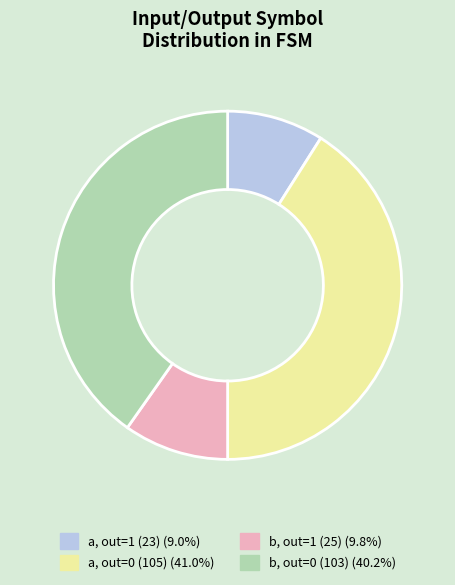

Is there a majority slice in this chart?

No